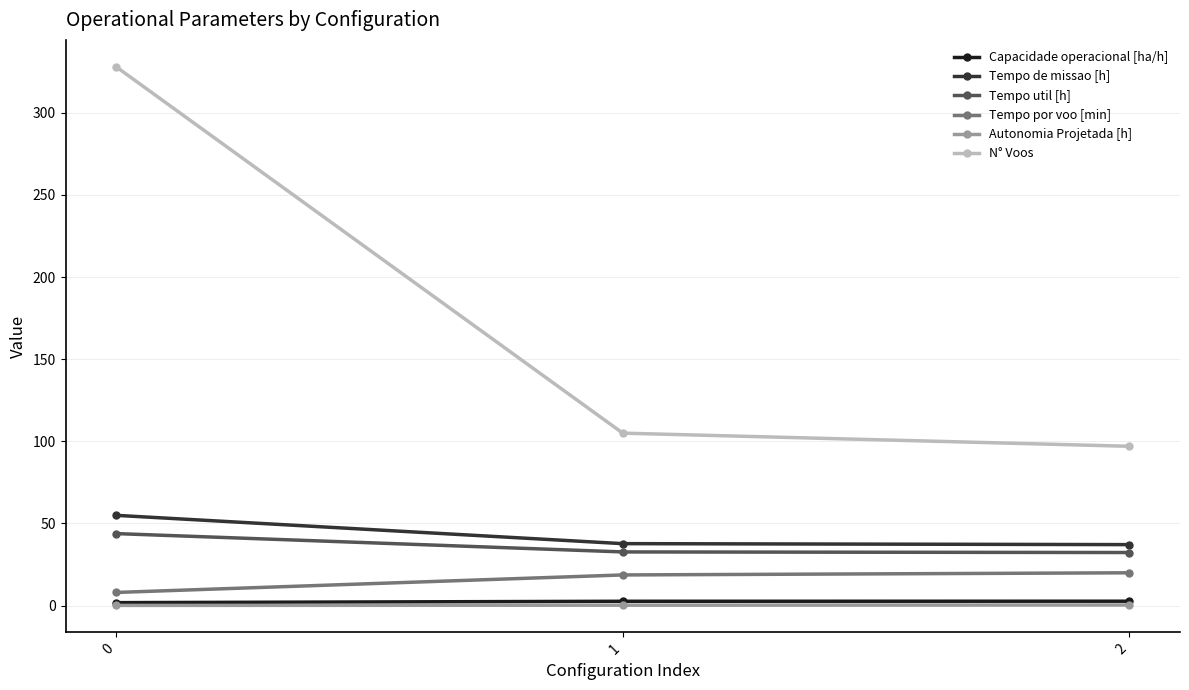

Is the value of Tempo por voo [min] at 0 greater than the value of Autonomia Projetada [h] at 2?

Yes